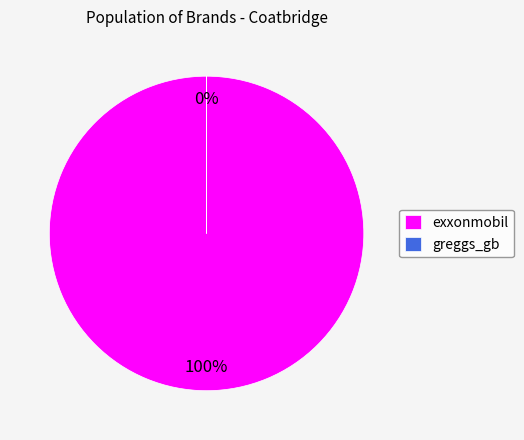

To the nearest percent, what is the combined percentage of greggs_gb and exxonmobil?

100%